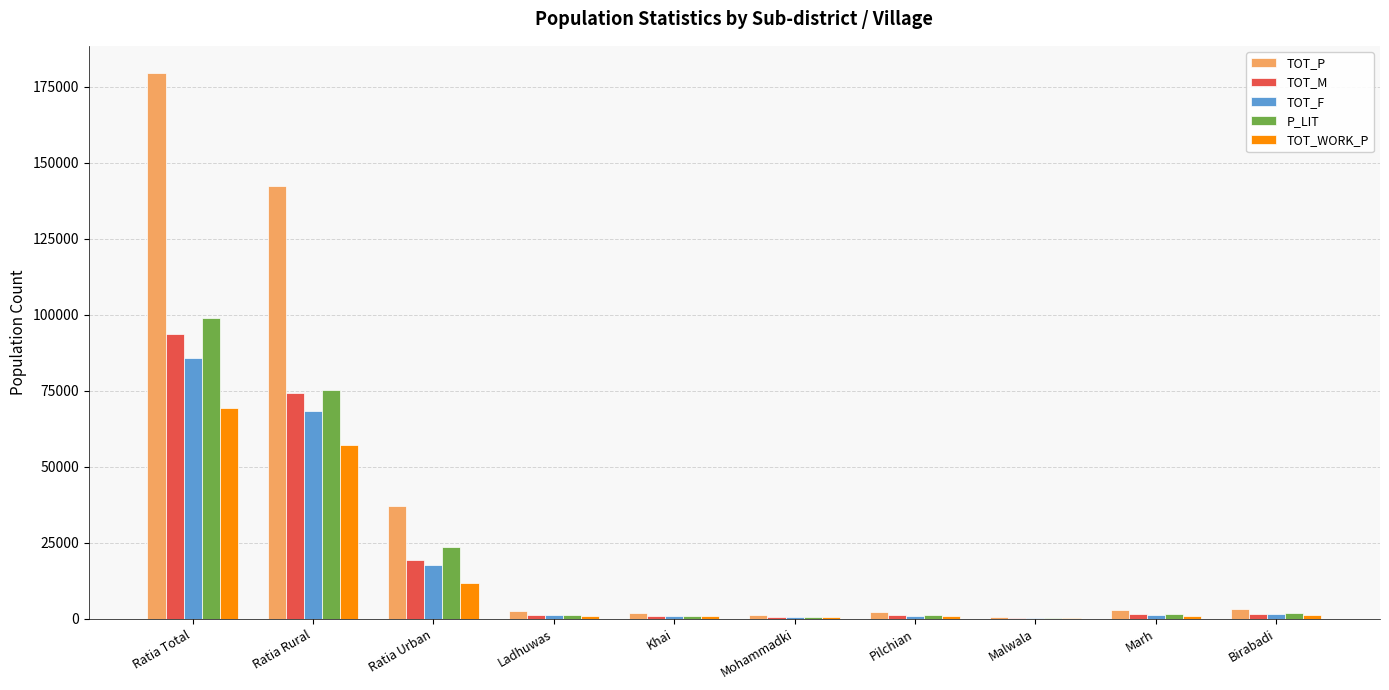

Is the value of TOT_F at Ratia Total greater than the value of TOT_P at Malwala?

Yes